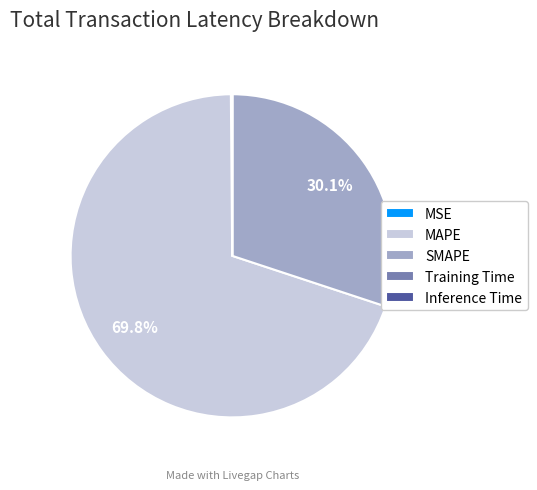

What portion of the pie excludes SMAPE?

69.9%